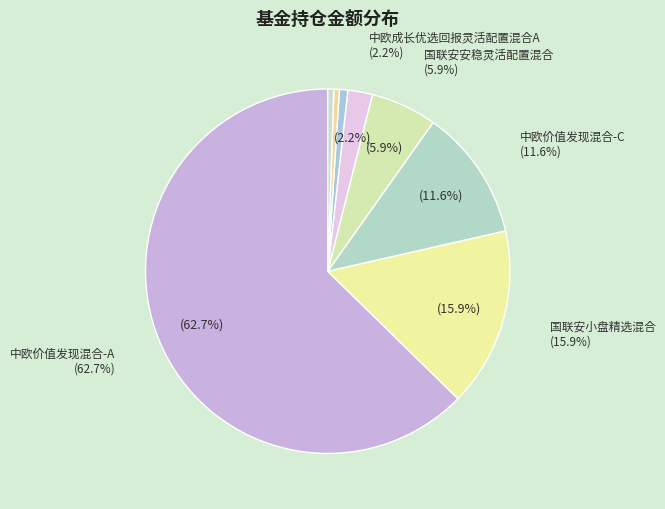

To the nearest percent, what is the difference between the largest and smallest slice percentages?

62%